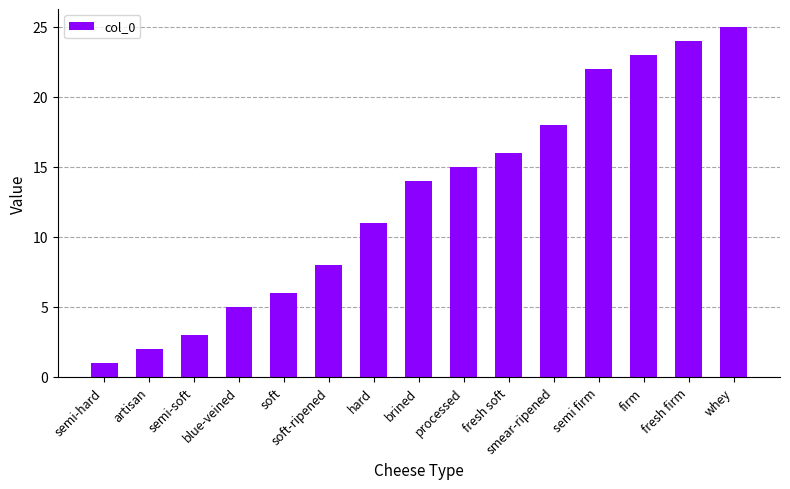

Reading left to right, transcribe all the data shown in this chart.

semi-hard=1	artisan=2	semi-soft=3	blue-veined=5	soft=6	soft-ripened=8	hard=11	brined=14	processed=15	fresh soft=16	smear-ripened=18	semi firm=22	firm=23	fresh firm=24	whey=25